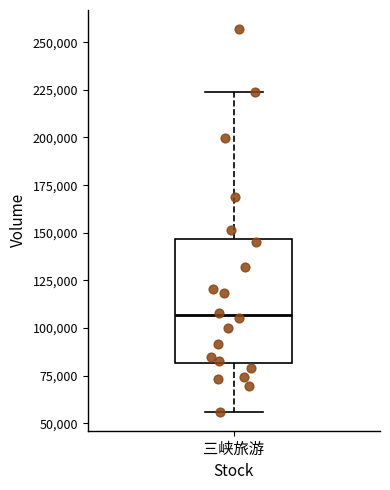

Where does the upper whisker of the box for 三峡旅游 end on the y-axis? The values are not printed on the chart, so give them approximately, as read against the axis.

225000